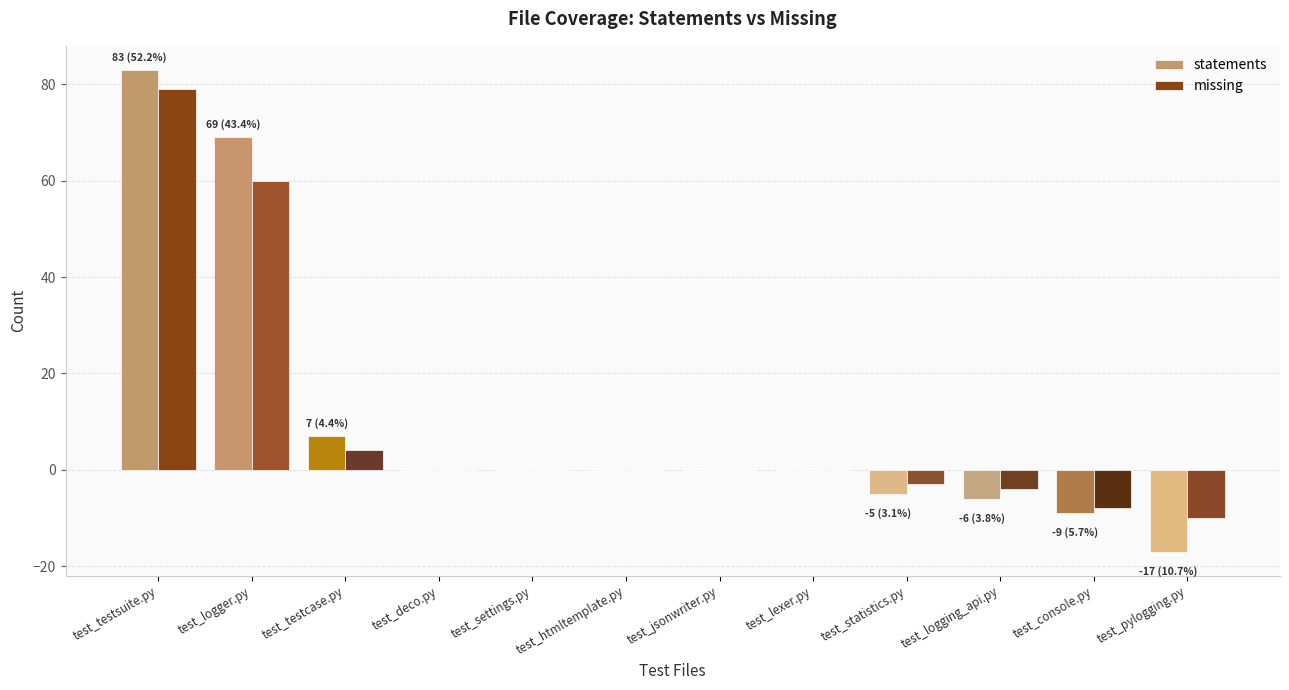

What is the difference between the statements values at test_settings.py and test_testsuite.py?

83